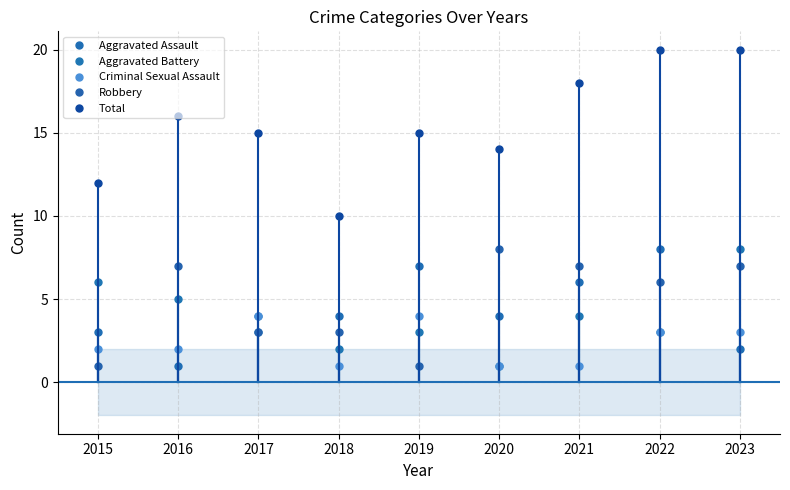

At which category is the sum across all series the highest?

2022